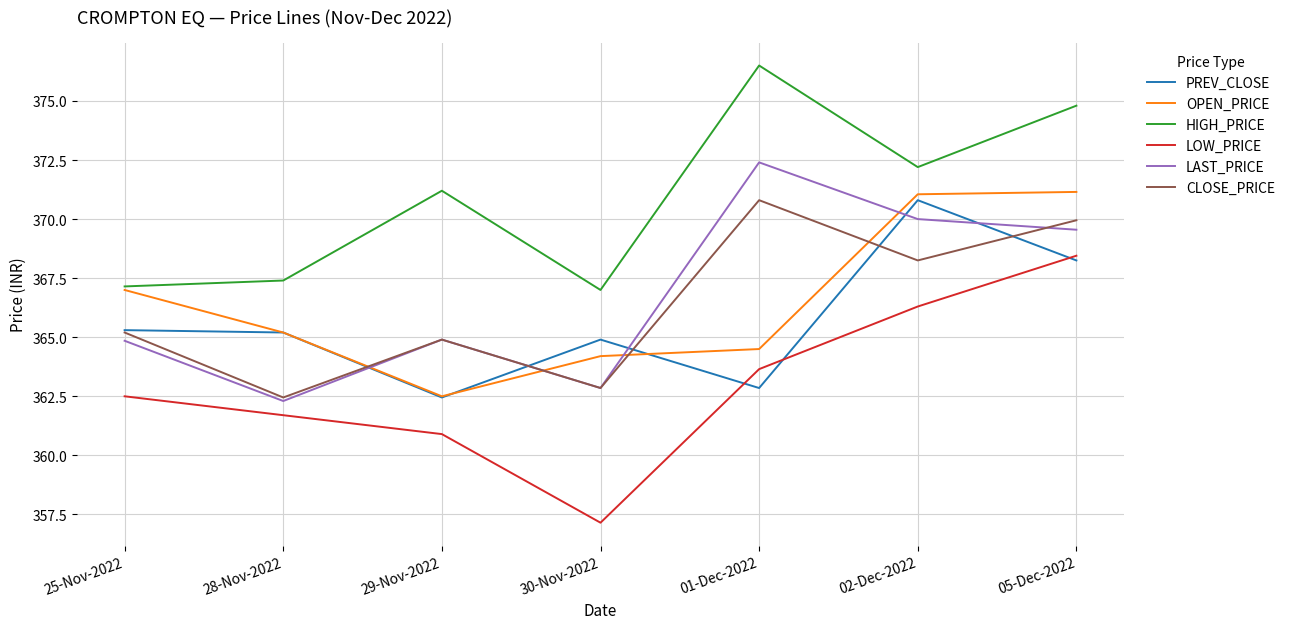

What value does the HIGH_PRICE series have at 28-Nov-2022?

367.4